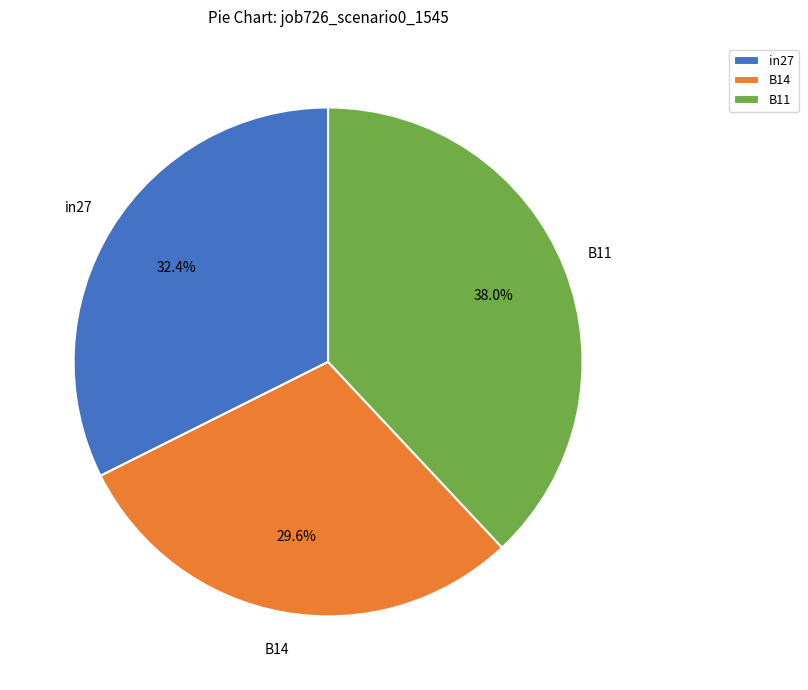

To the nearest percent, what percentage of the pie is B14?

30%